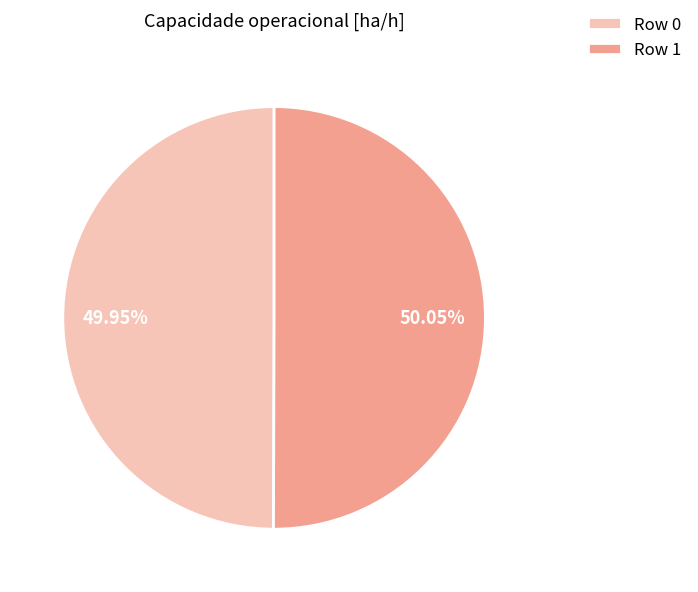

Approximately how many times larger is the value at Row 0 compared to Row 1?

1.0